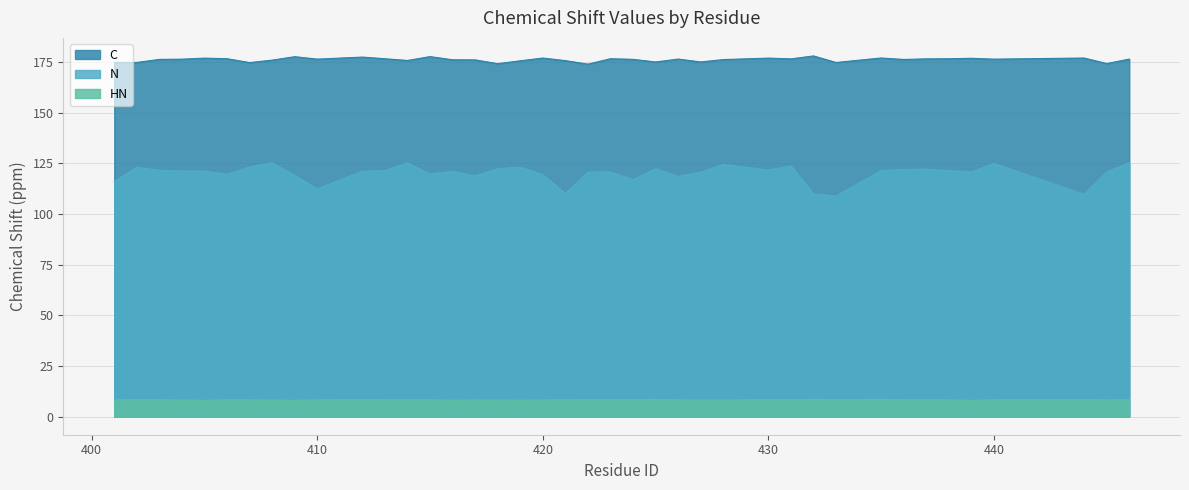

How many distinct data groups are displayed?

3